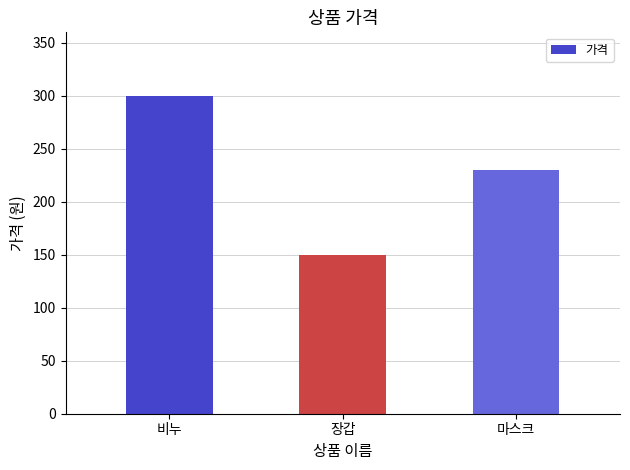

How many bars are there in total?

3